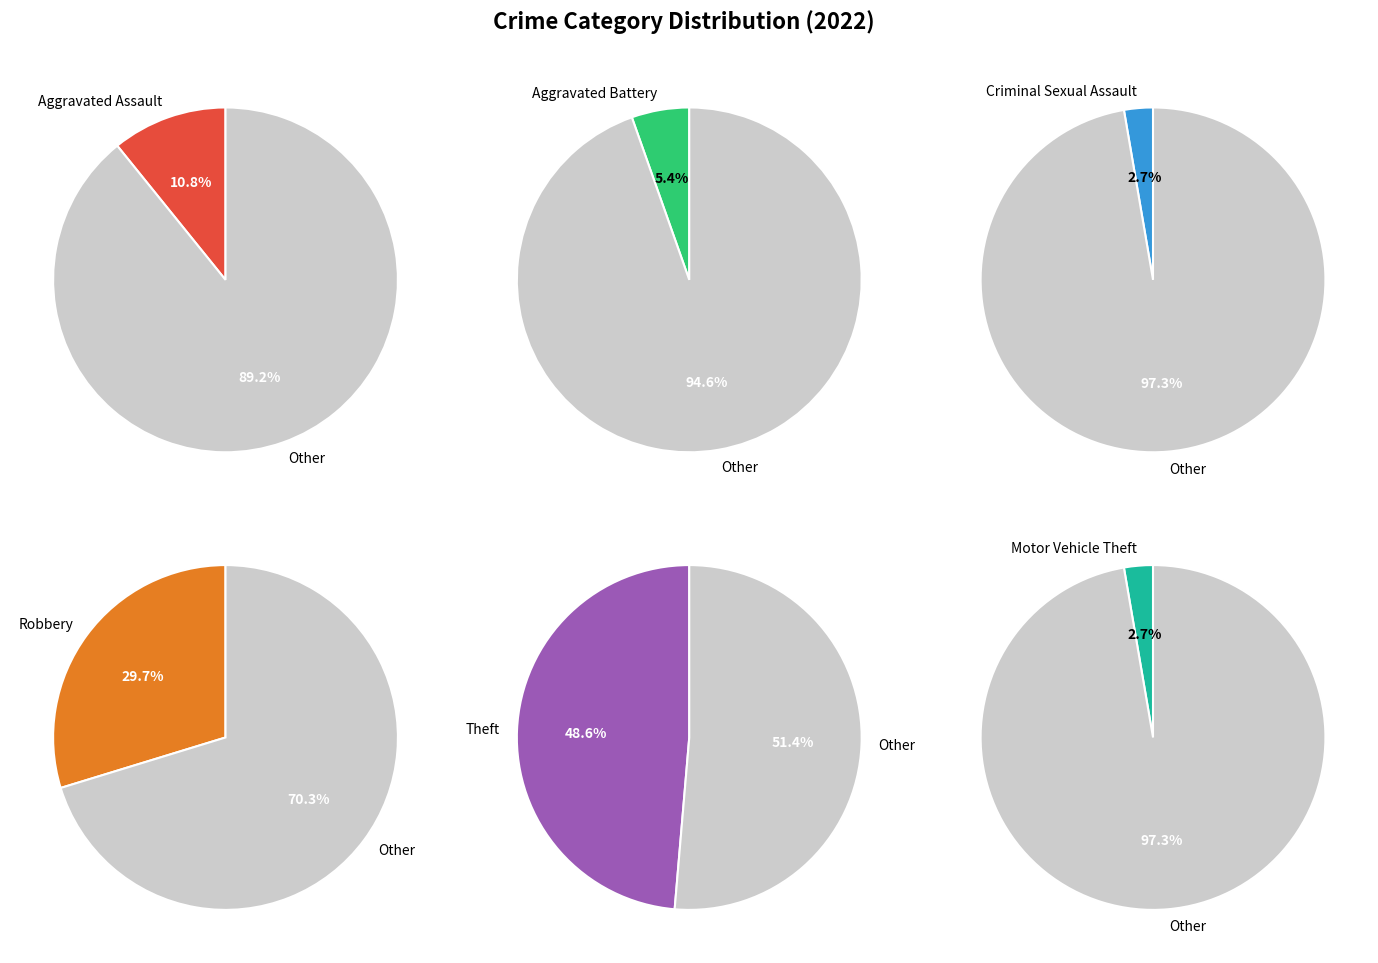

To the nearest percent, what is the combined percentage of Theft and Robbery?

78%